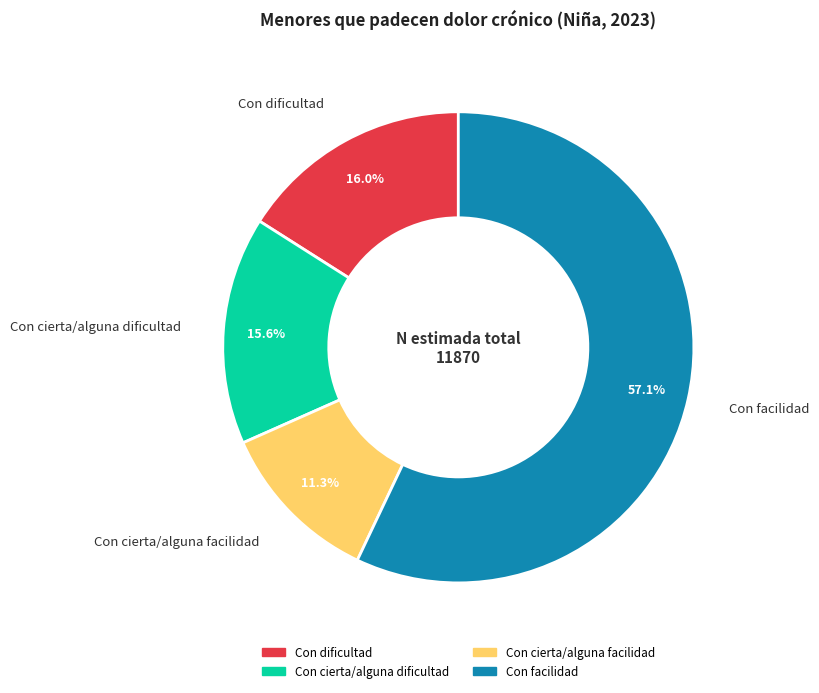

Combined, what portion of the pie is Con cierta/alguna facilidad and Con facilidad?

68.4%